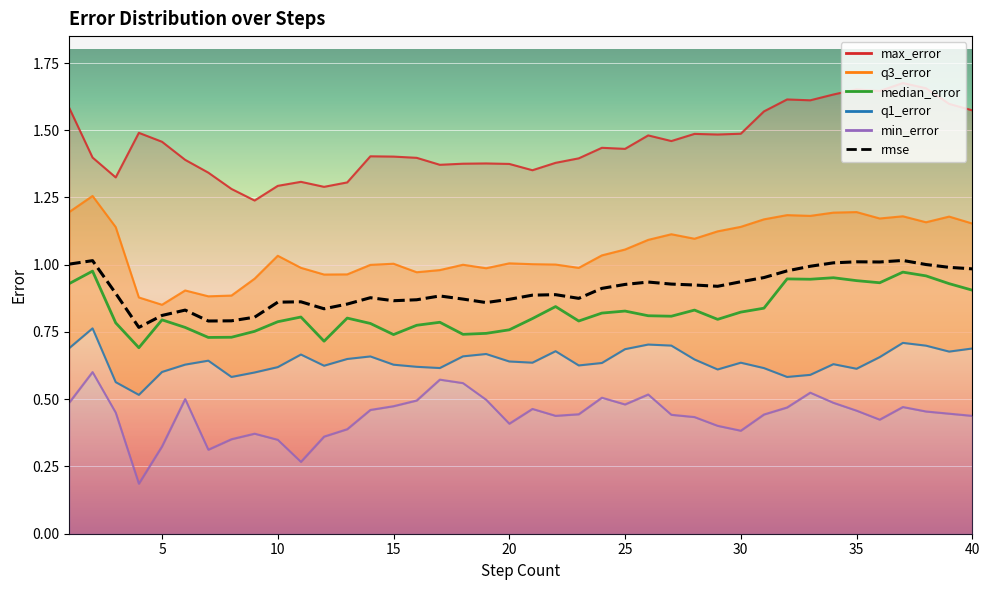

Which has a higher value, 20 or 28?

28